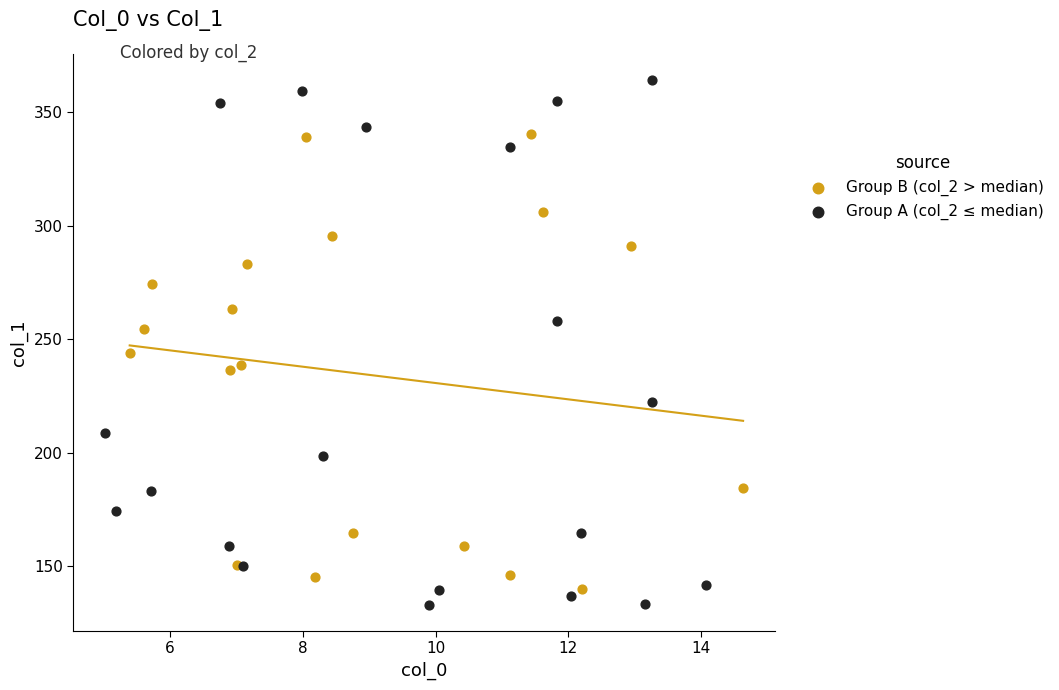

What are all the series names shown in the legend?

Group B (col_2 > median), Group A (col_2 ≤ median)